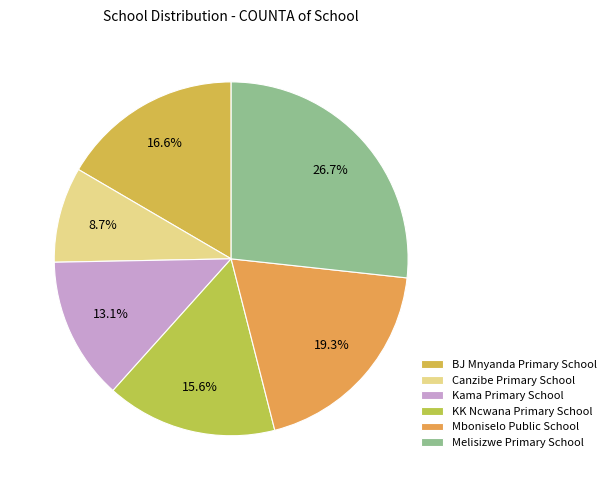

Which slice is the largest?

Melisizwe Primary School